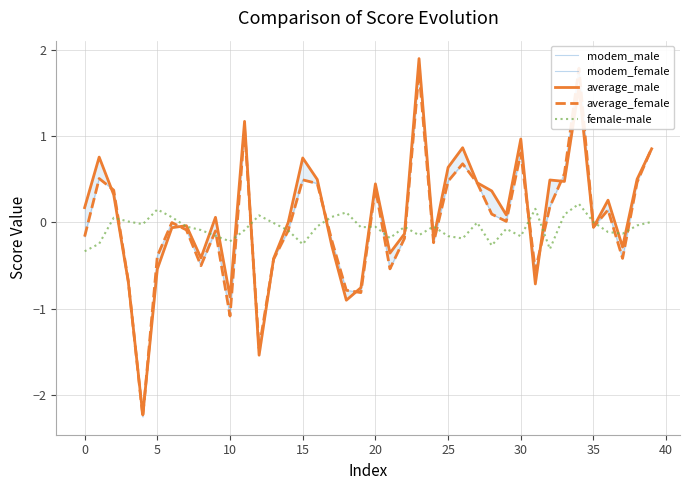

Rank the series by their maximum value, from lowest to highest.

female-male, modem_female, average_female, modem_male, average_male